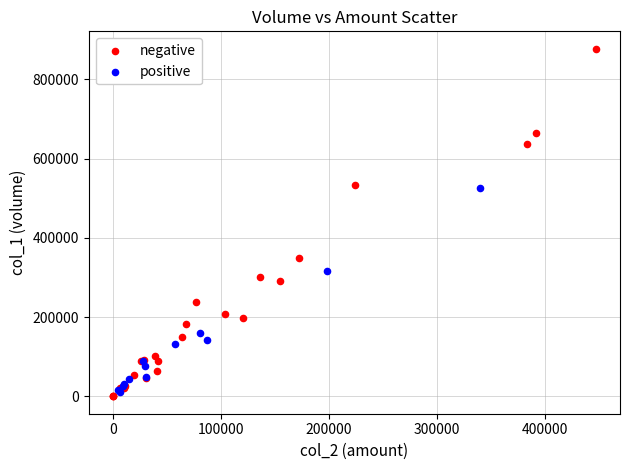

Which series has the largest Y range (max minus min)?

negative